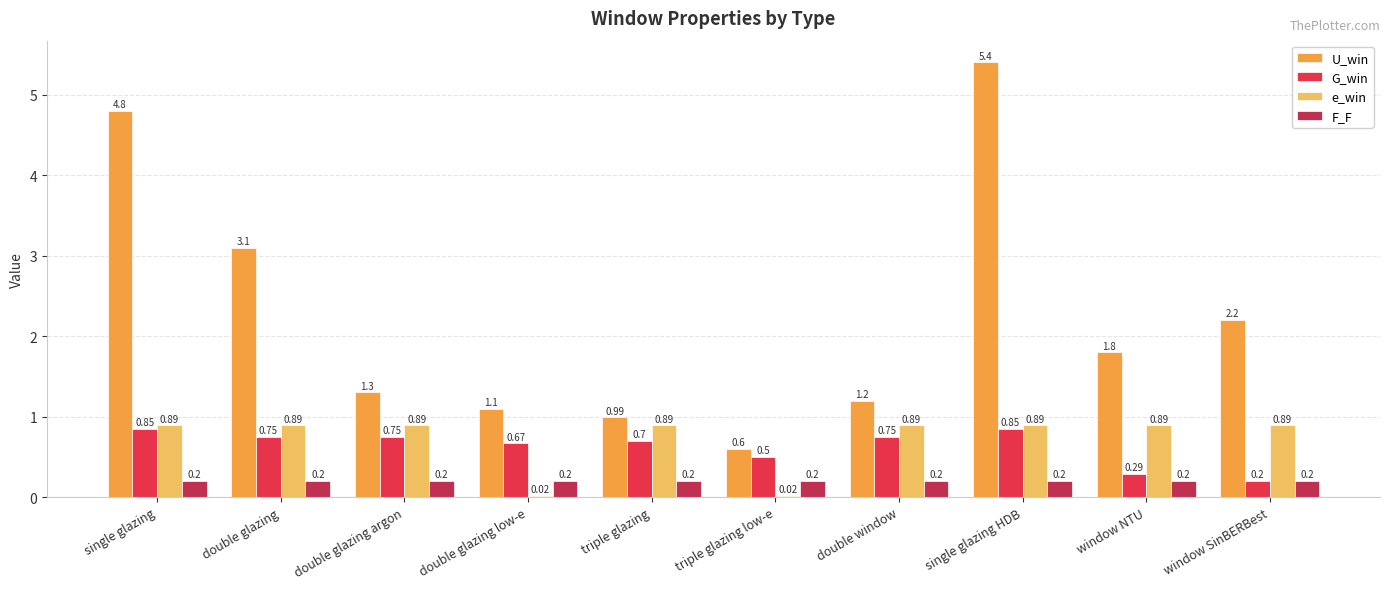

At which category is the sum across all series the highest?

single glazing HDB